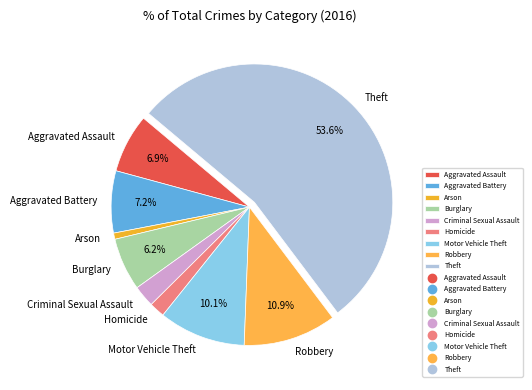

Approximately how many times larger is the value at Aggravated Assault compared to Robbery?

0.6